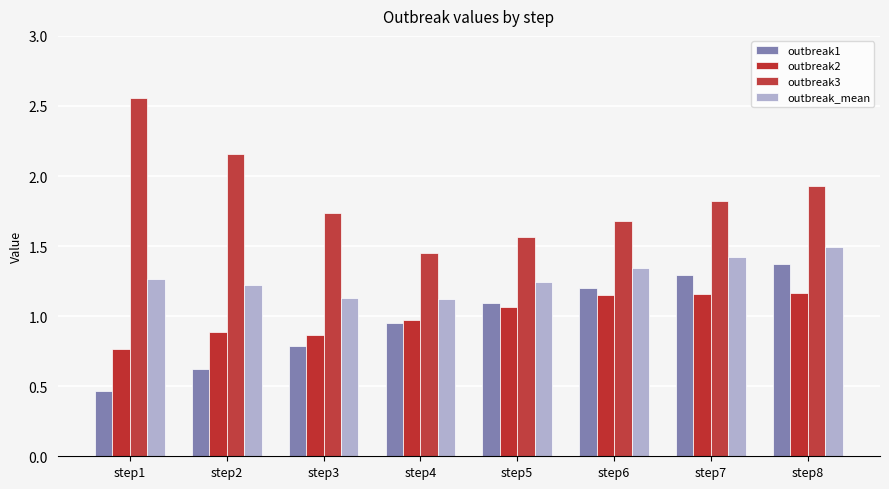

List the series in order of their peak value, highest first.

outbreak3, outbreak_mean, outbreak1, outbreak2